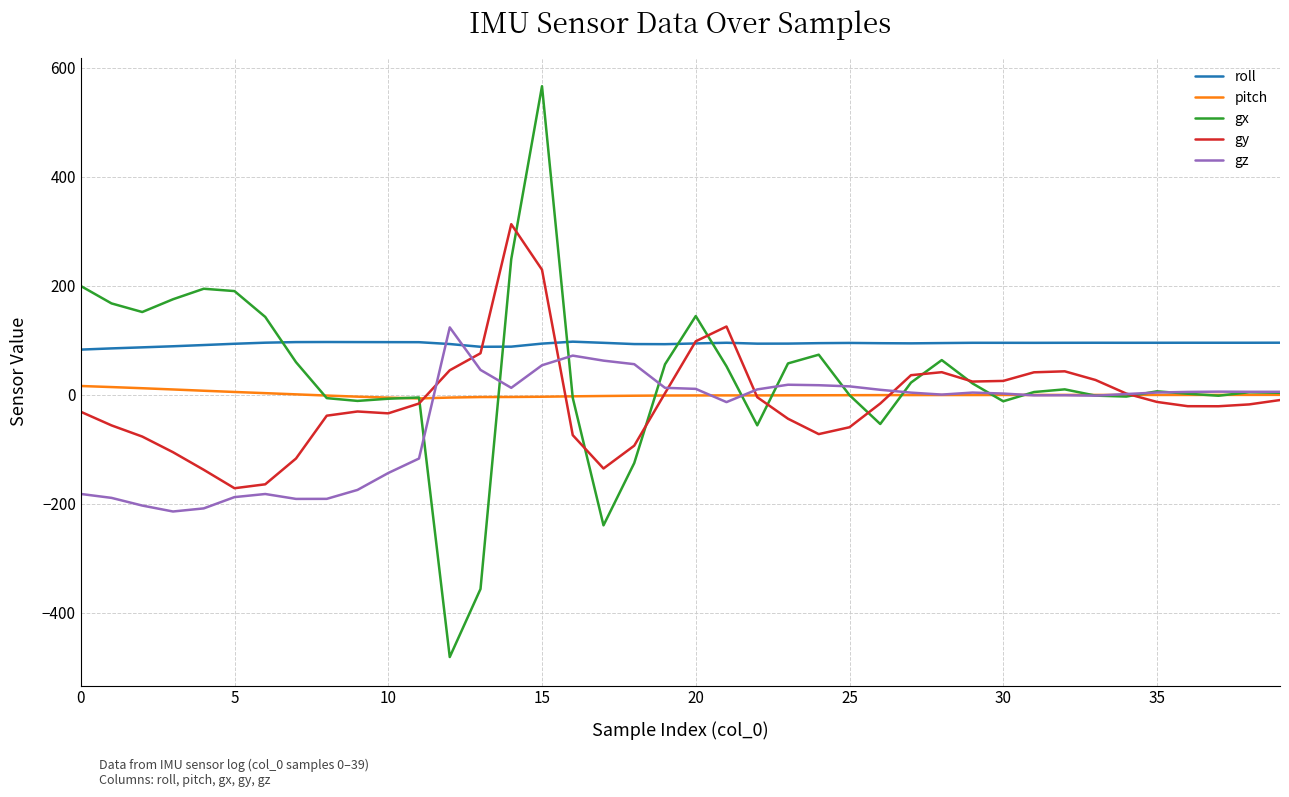

What is the smallest value displayed?

-481.2